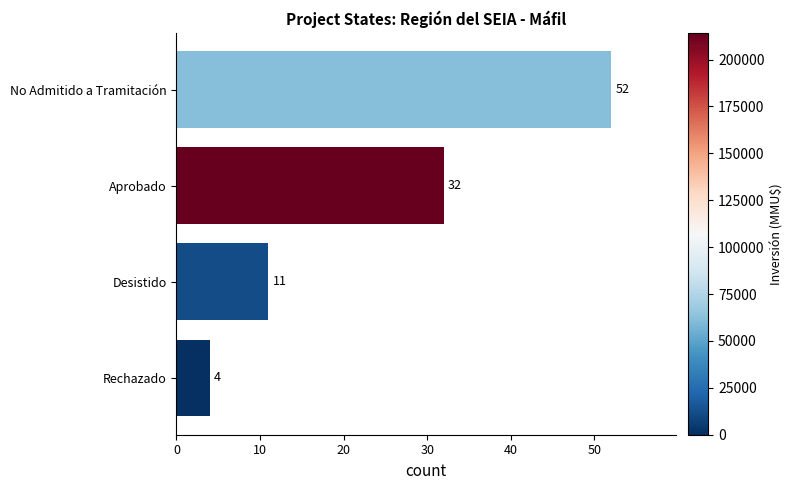

Where is the data nearest to the value 28?

Aprobado